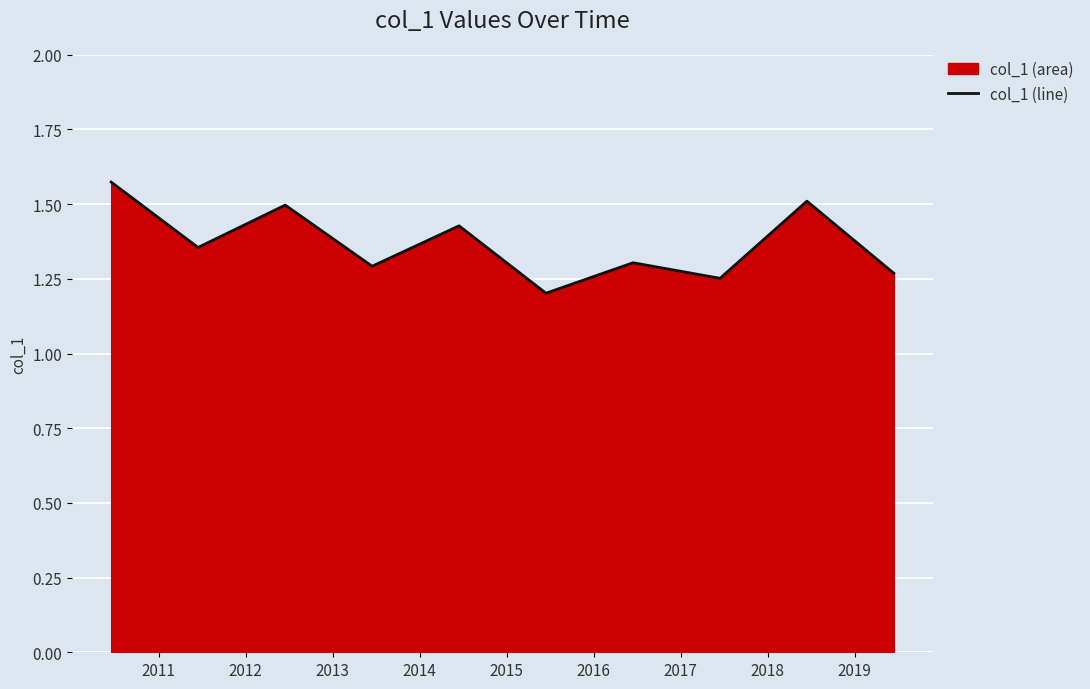

What is the value of the 9th point from the left?

1.5